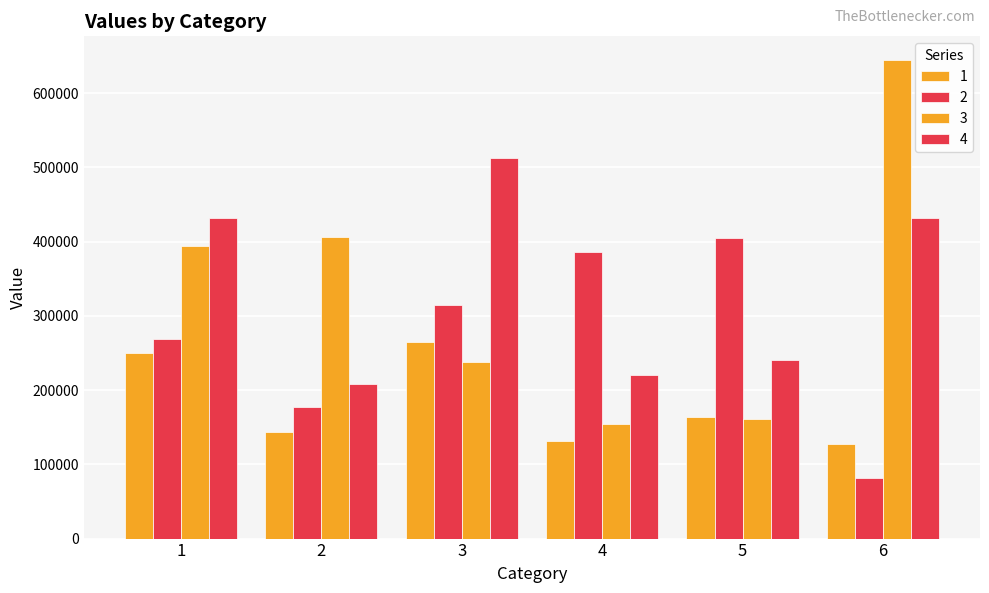

How many data points in 1 are less than 164206?

3